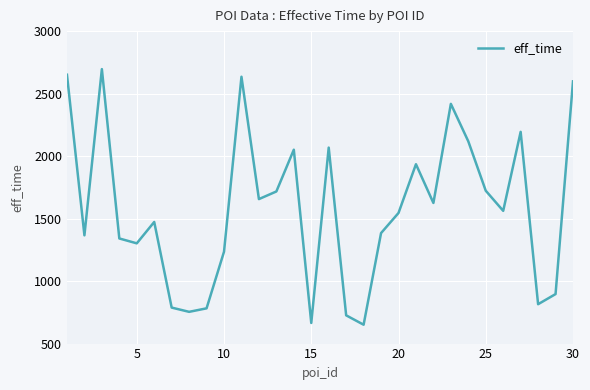

What is the minimum value shown in the chart?

651